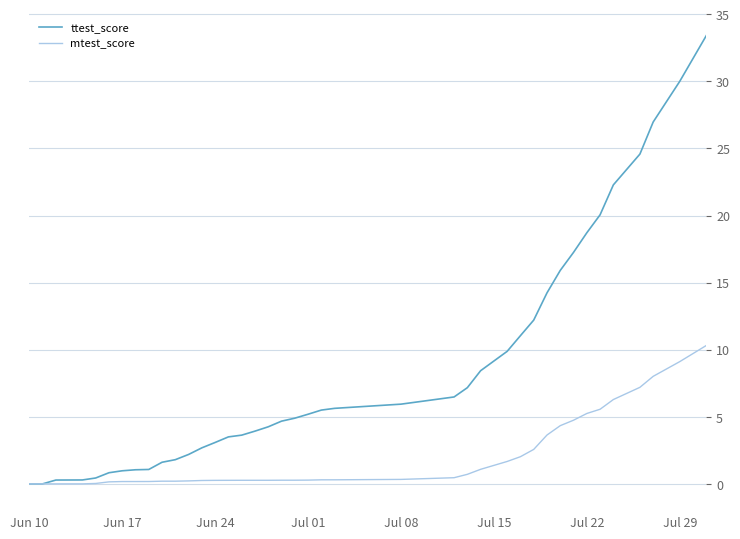

Which series has the largest total across all categories?

ttest_score